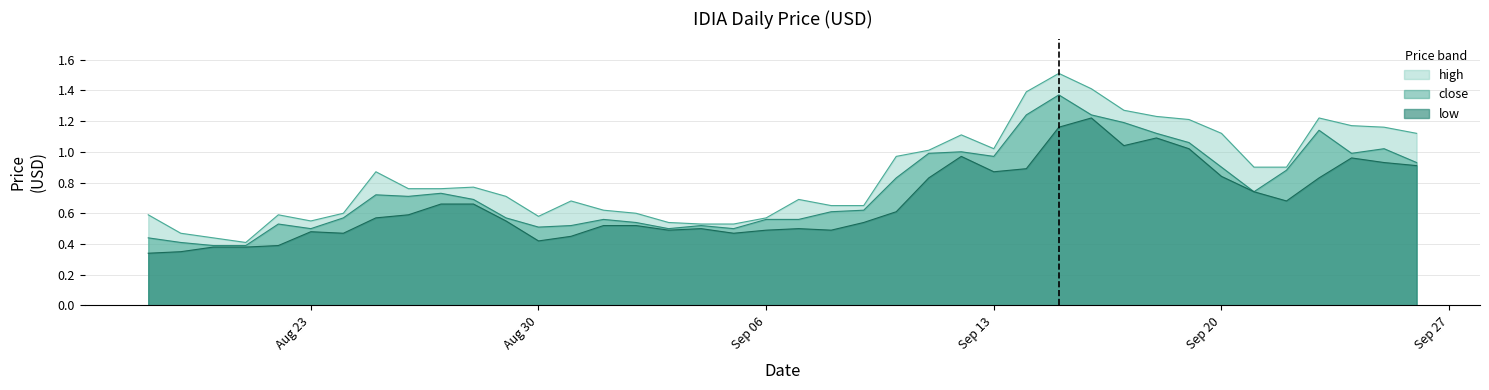

What is the difference between the second highest and second lowest values in the high series?

1.0